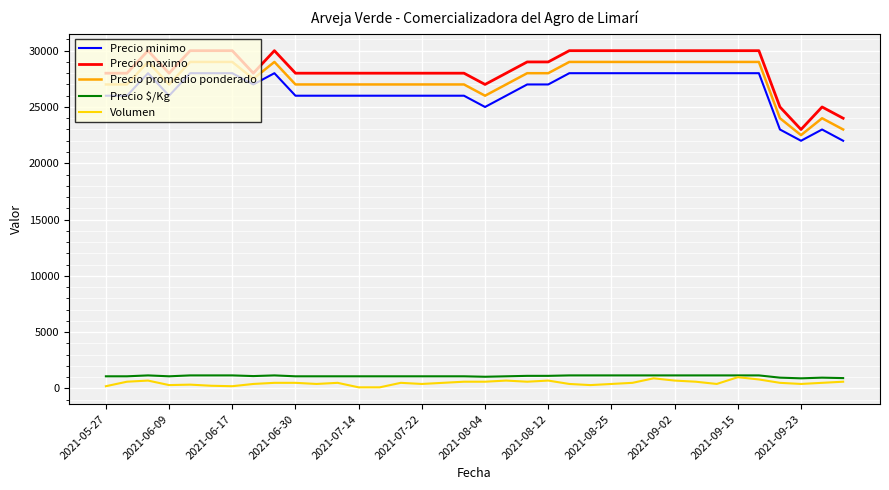

True or false: Volumen and Precio maximo intersect in this chart.

False